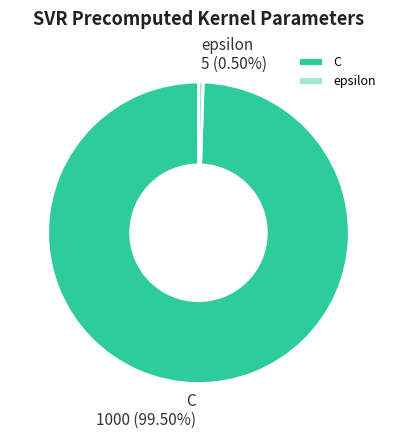

Between C and epsilon, which is larger?

C